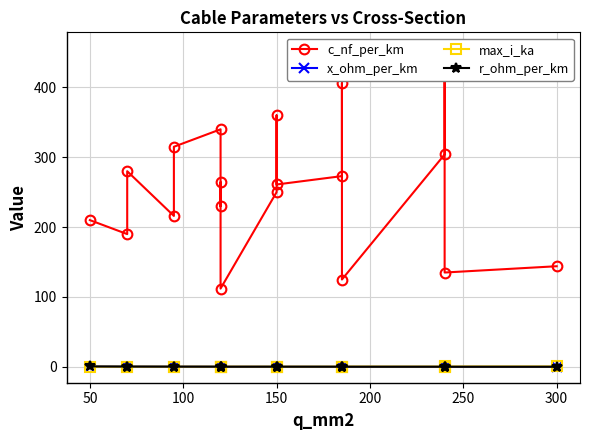

Which series has the largest total across all categories?

c_nf_per_km